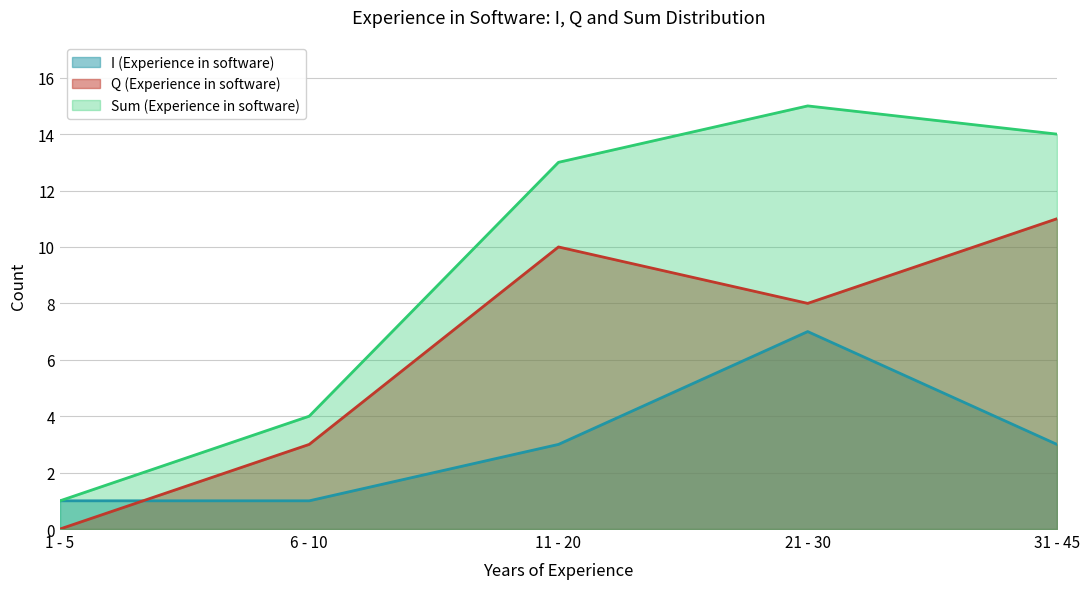

The value of I (Experience in software) at 6 - 10 is 1. True or false?

True